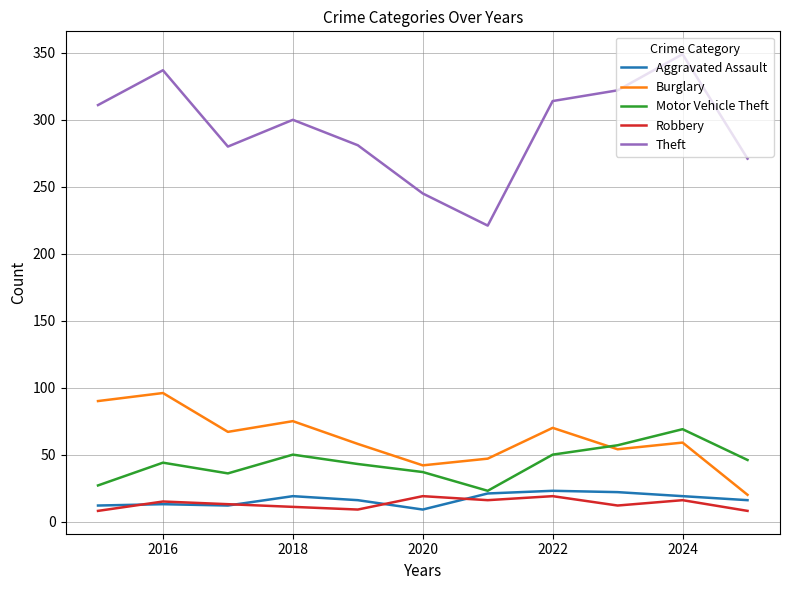

How many interior local peaks does the Theft series have?

3